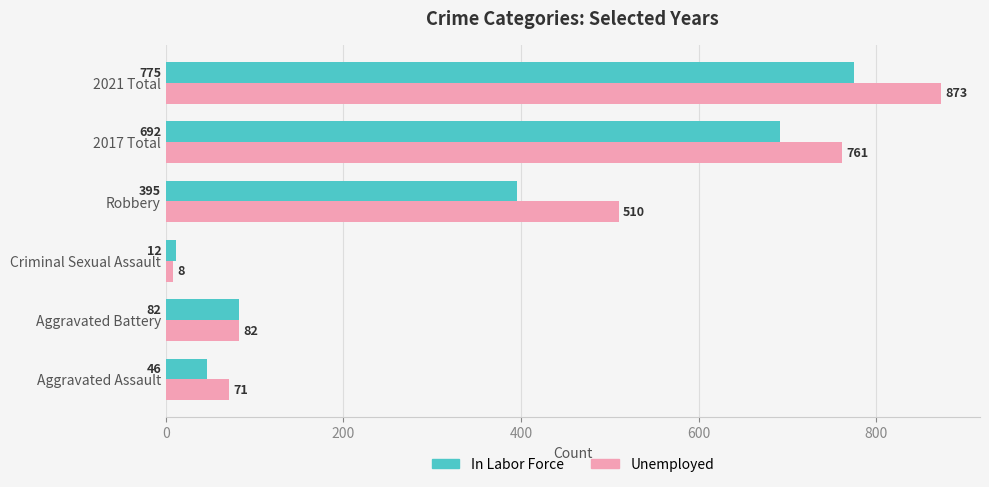

What is the sum of all Unemployed values?

2305